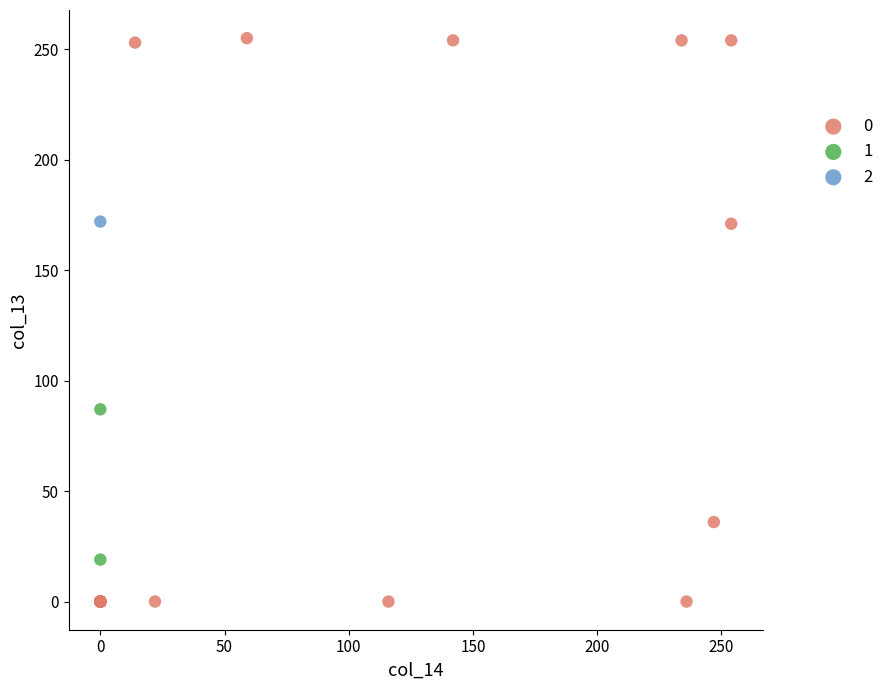

Which series reaches the minimum Y coordinate?

0